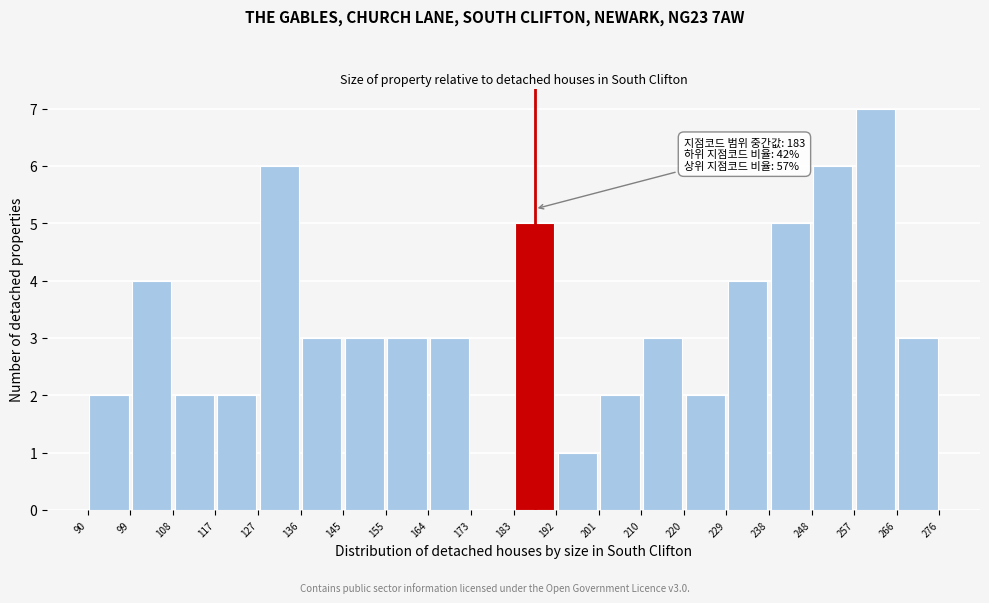

Which range on the x-axis has the tallest bar?

257 to 266